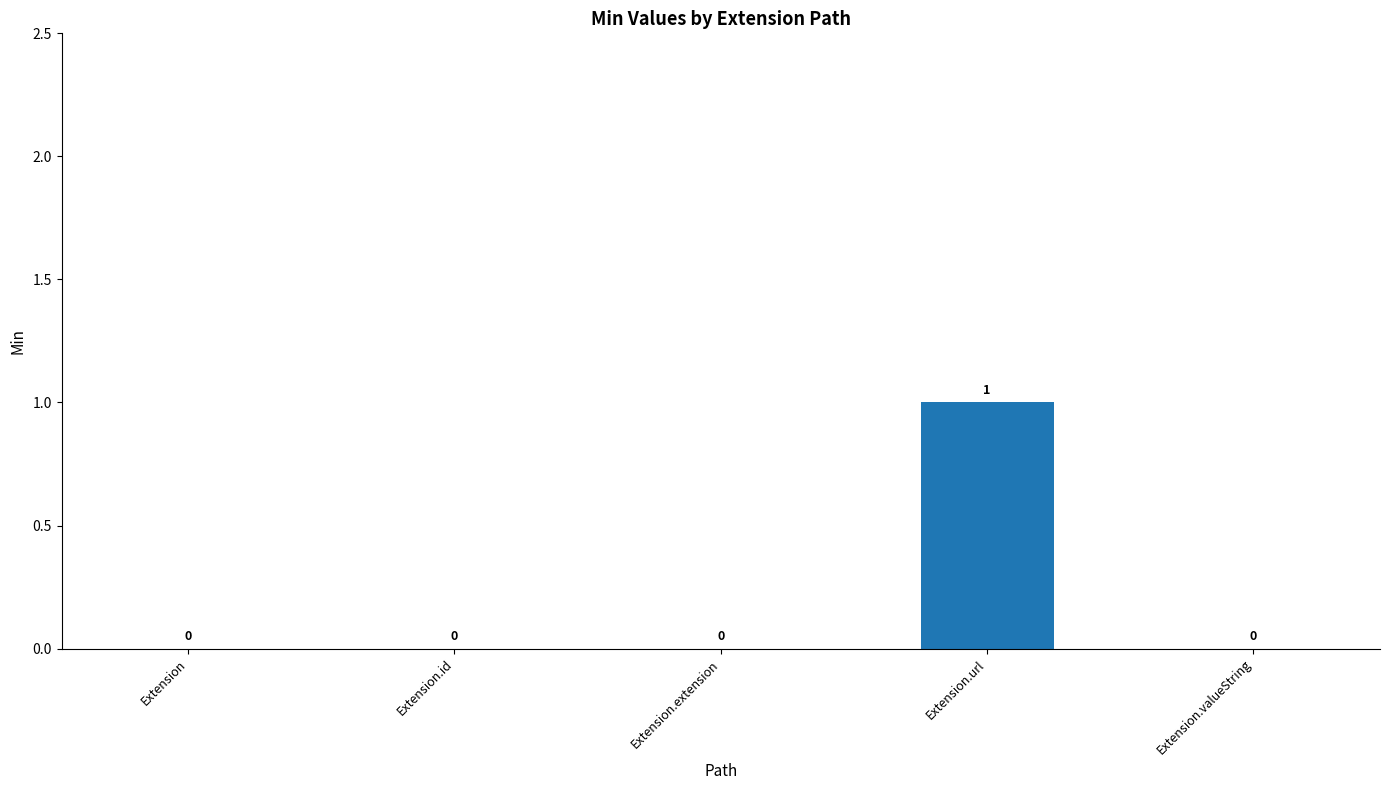

At which category does the chart reach its peak across all series?

Extension.url